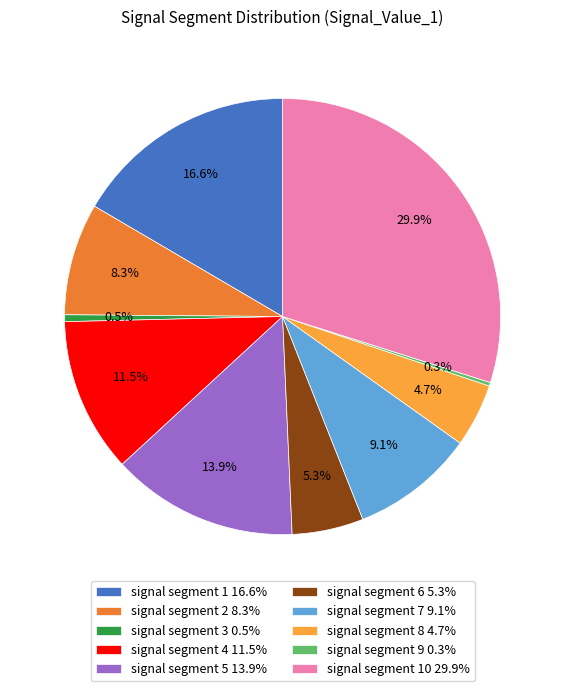

To the nearest percent, what is the average slice percentage?

10%